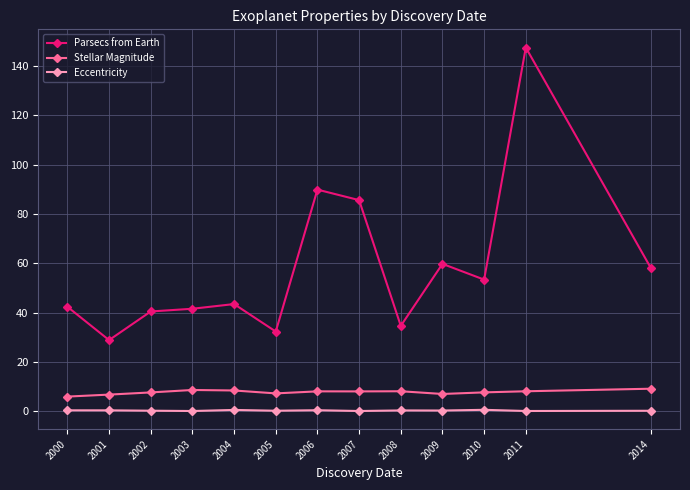

Which label corresponds to the largest value in the chart?

2011